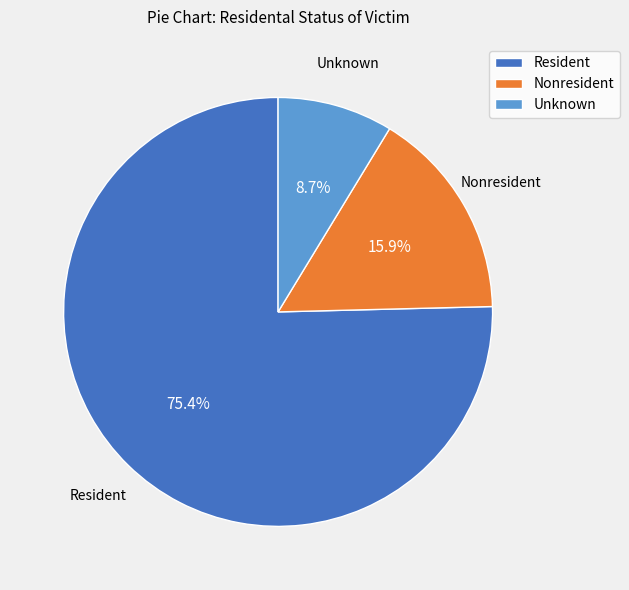

How much of the chart is everything except Nonresident?

84.1%